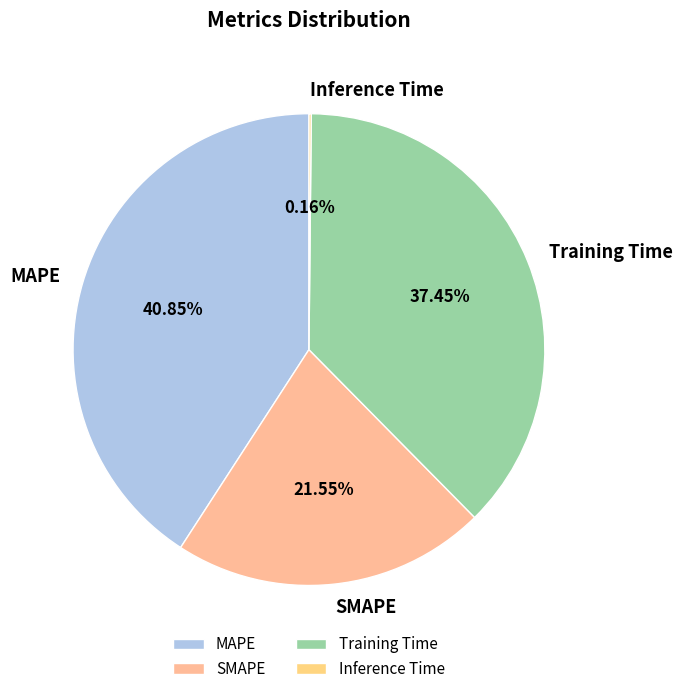

Is there a majority slice in this chart?

No